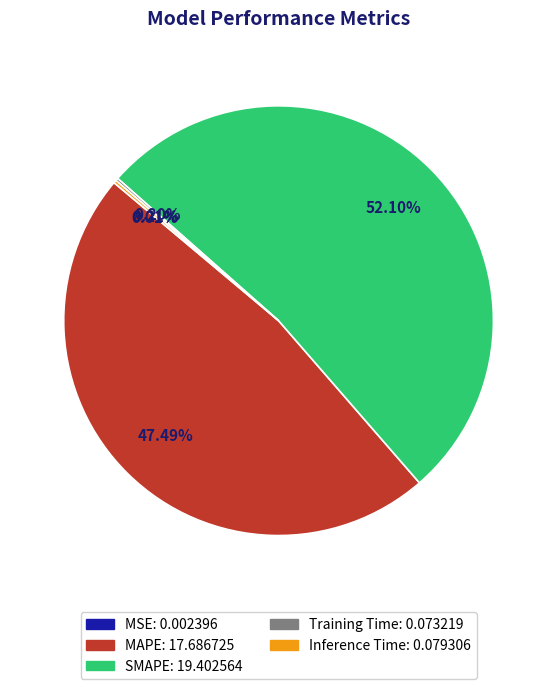

Which has a higher value, SMAPE or MAPE?

SMAPE